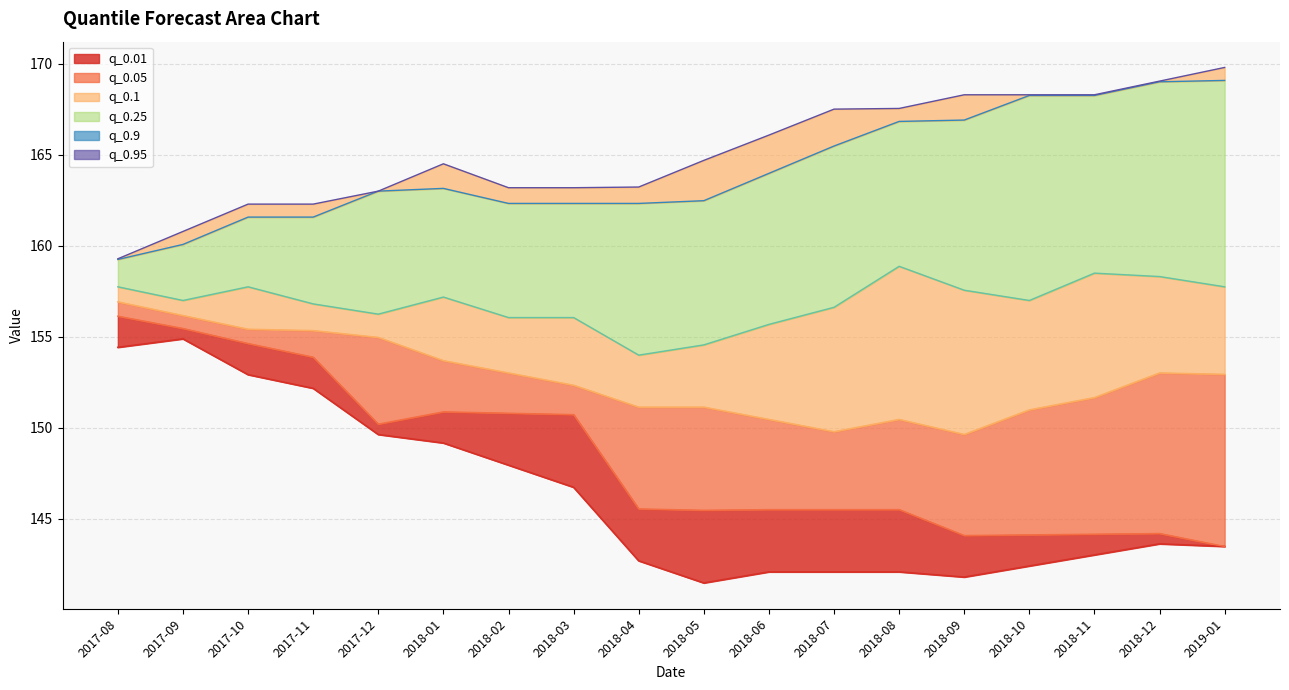

Where is q_0.1 nearest to the value 153?

2018-12